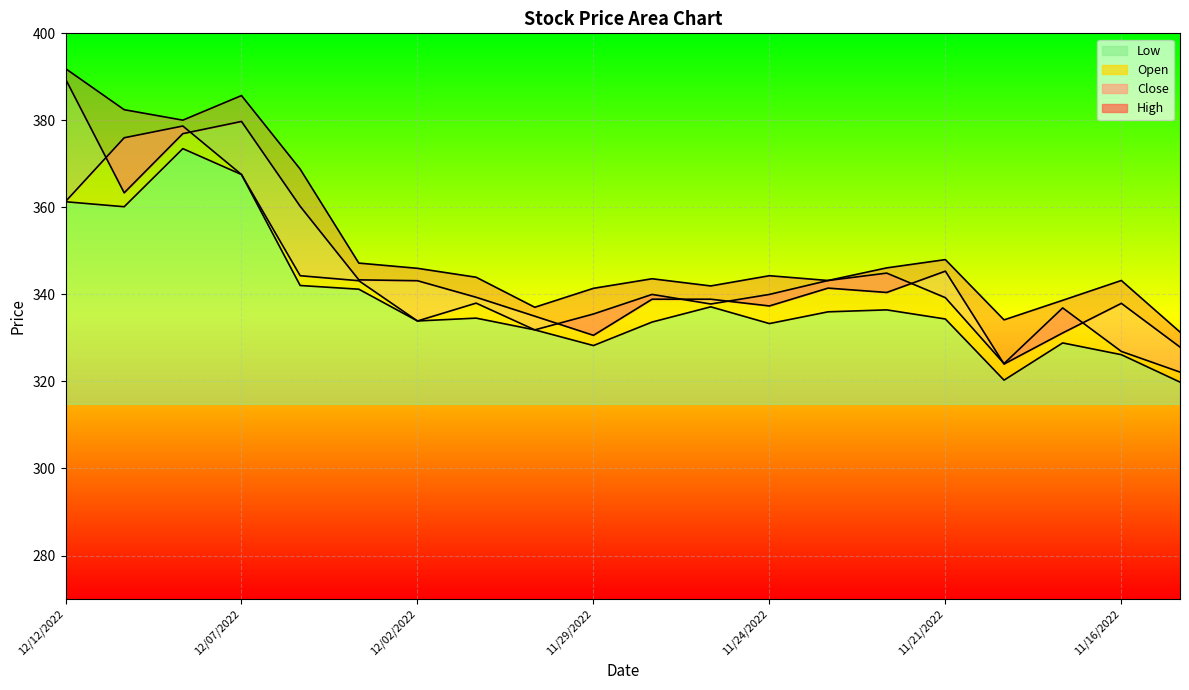

What are all the series names shown in the legend?

High, Close, Open, Low